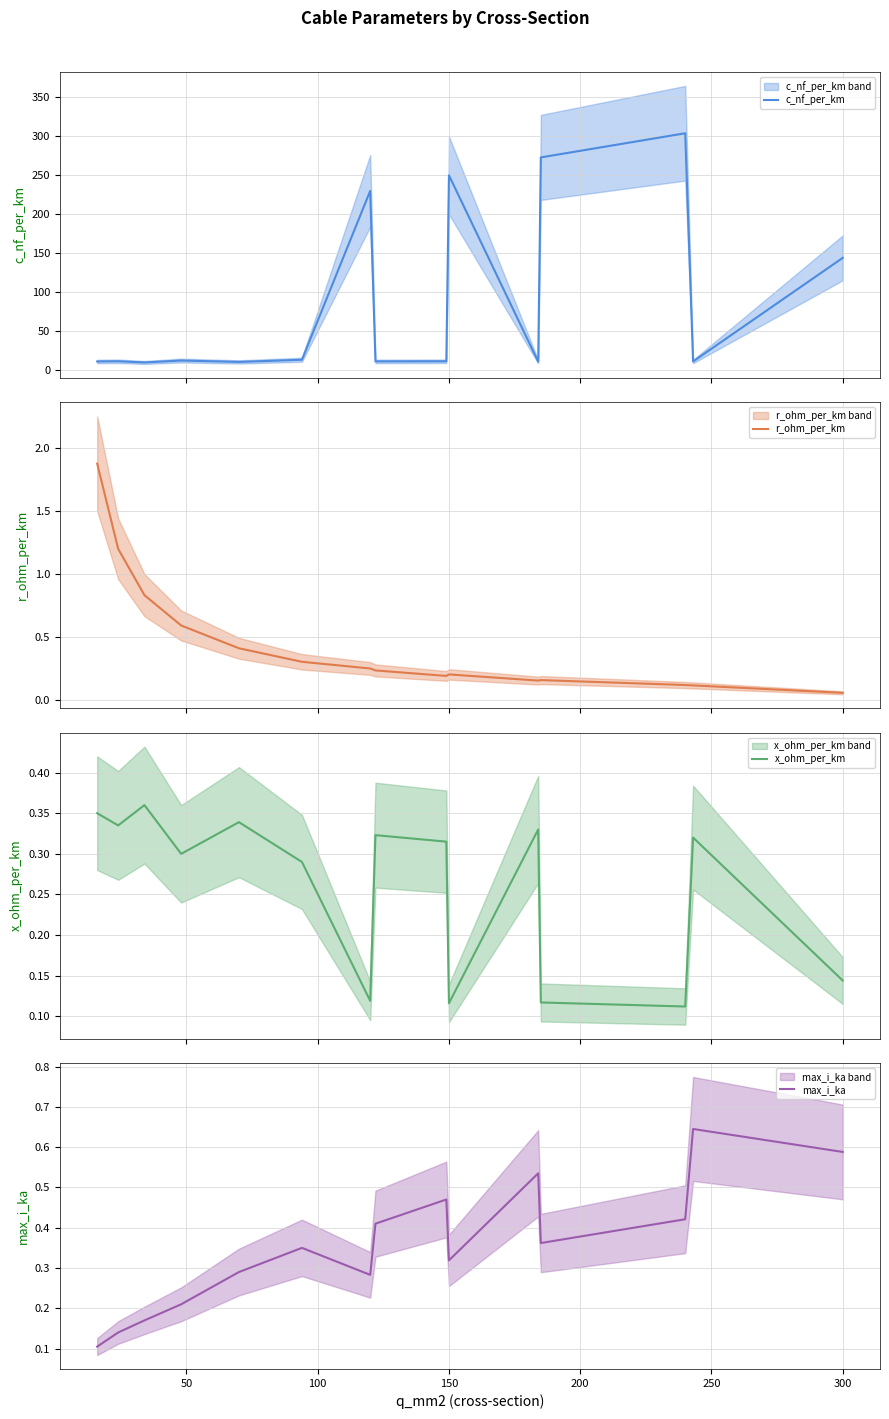

Count the number of data series in this chart.

4